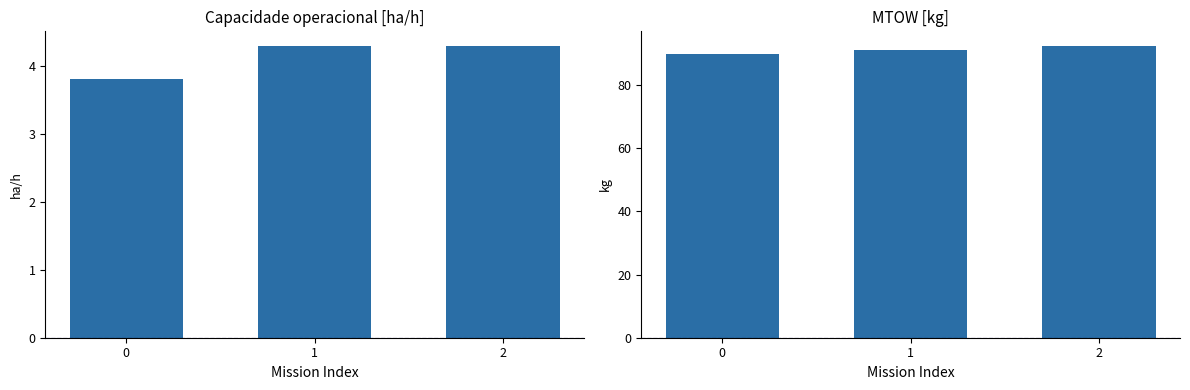

How many series are shown in this chart?

2